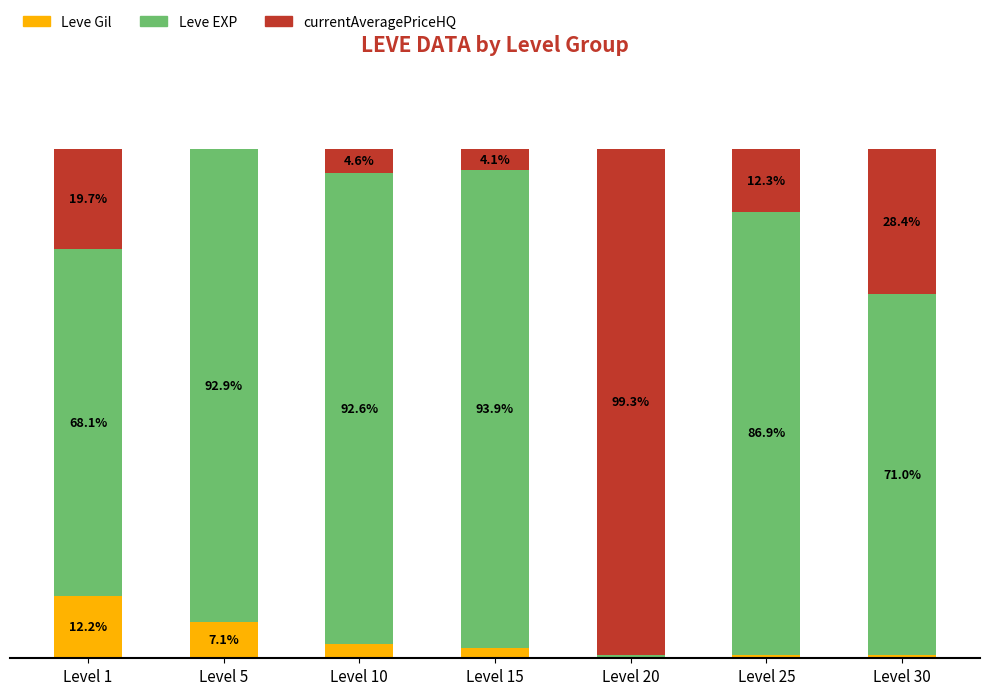

At which label does Leve Gil first exceed 2?

Level 1